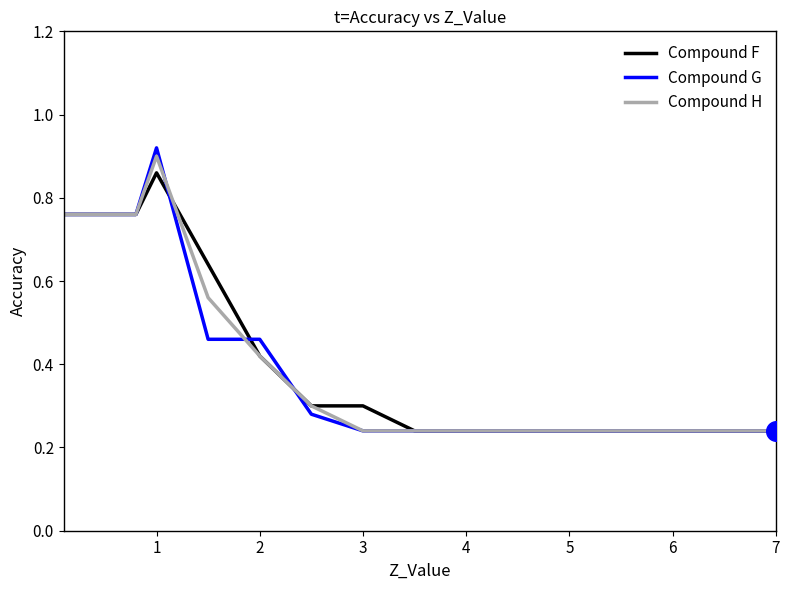

Which series has the largest range (max minus min)?

Compound G